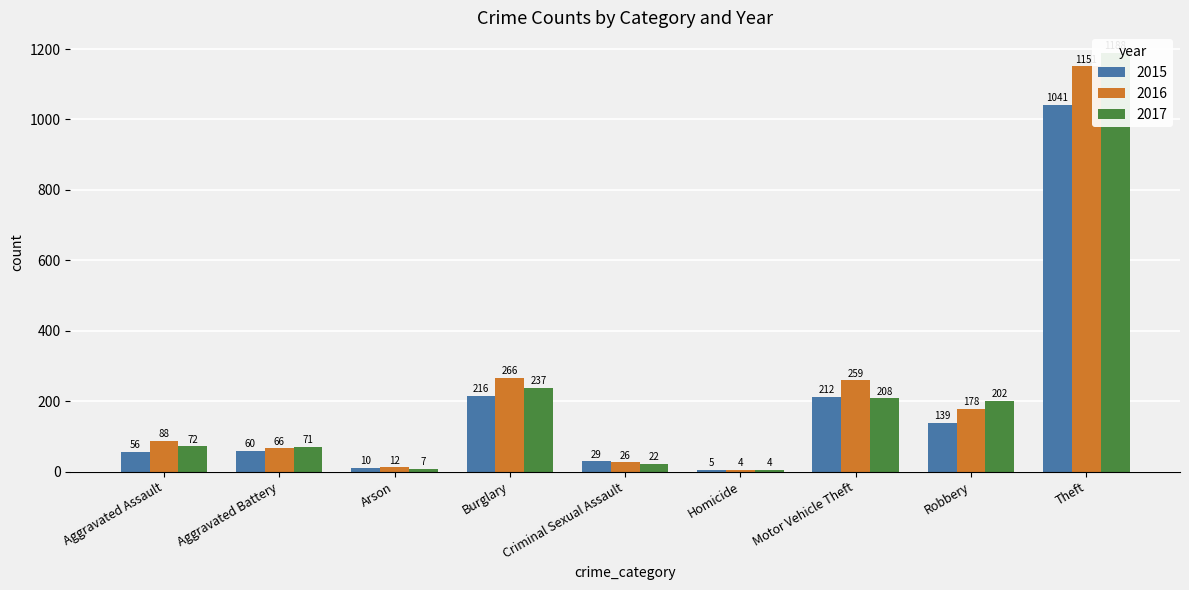

Between Arson and Homicide, which series saw the biggest shift?

2016